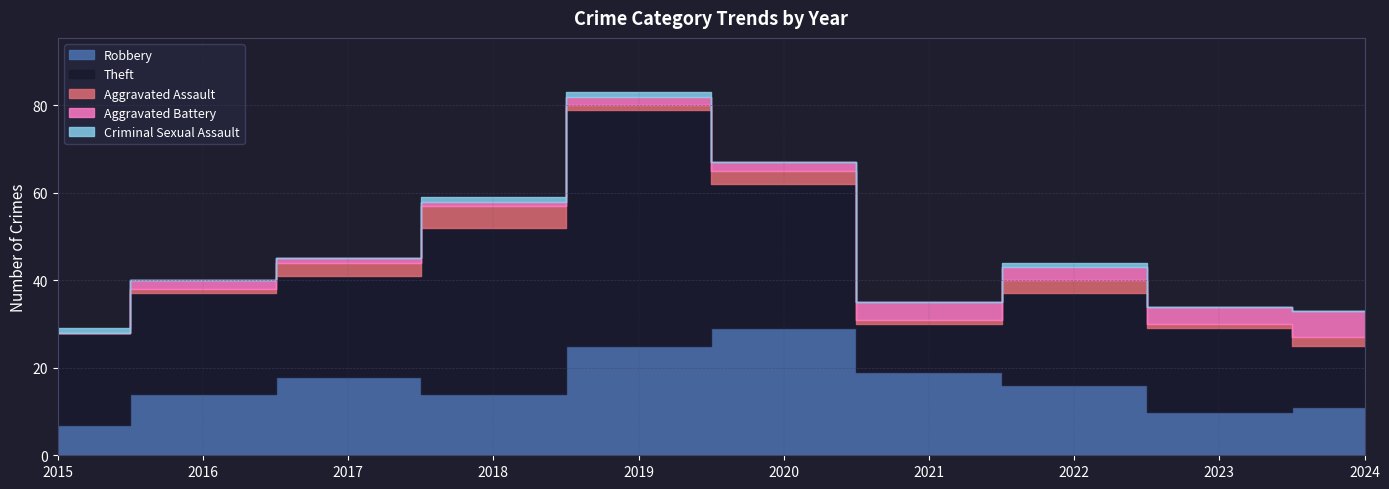

Where is Aggravated Assault nearest to the value 2?

2024